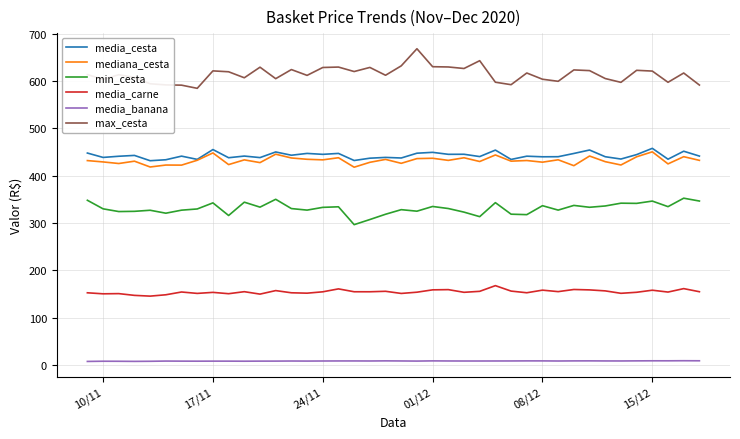

Which series has the largest total across all categories?

max_cesta